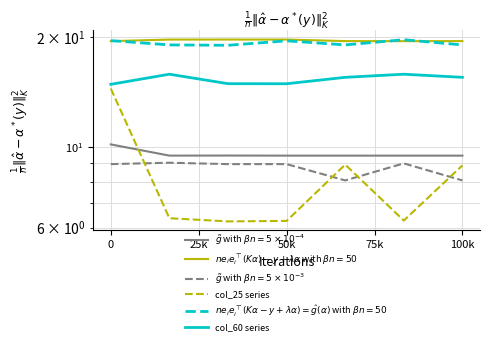

How many data points does each series have?

7